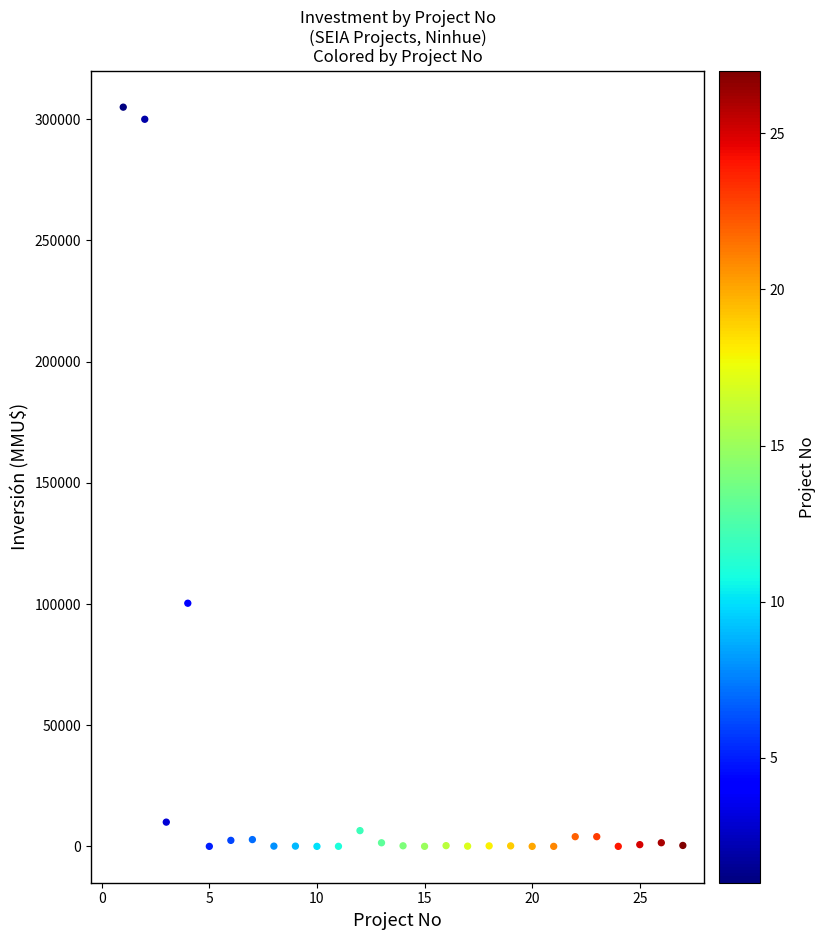

What is the range of Y values (max minus min)?

305000